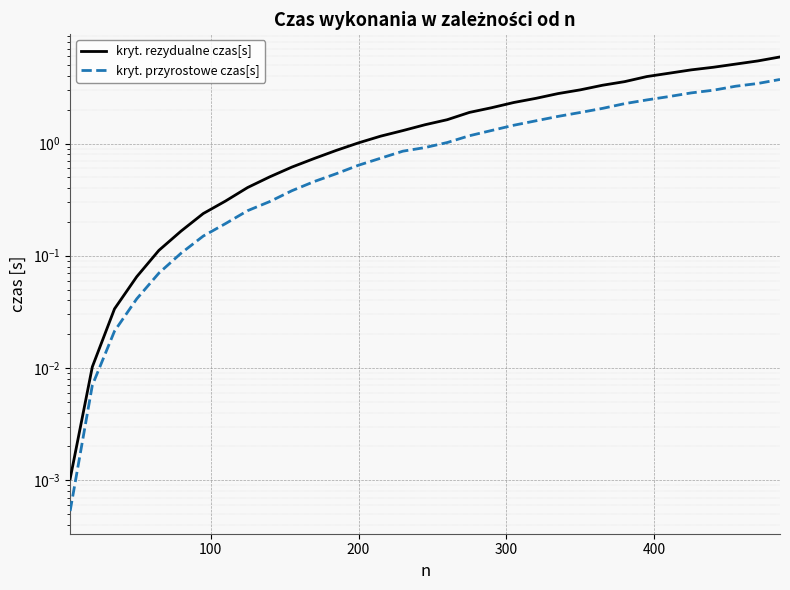

List the series in order of their overall mean, lowest first.

kryt. przyrostowe czas[s], kryt. rezydualne czas[s]